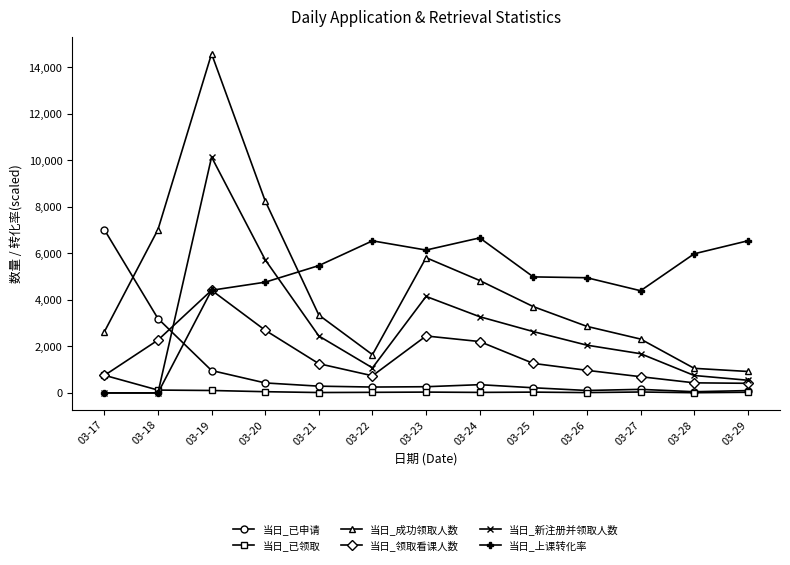

Which series has the largest total across all categories?

当日_上课转化率